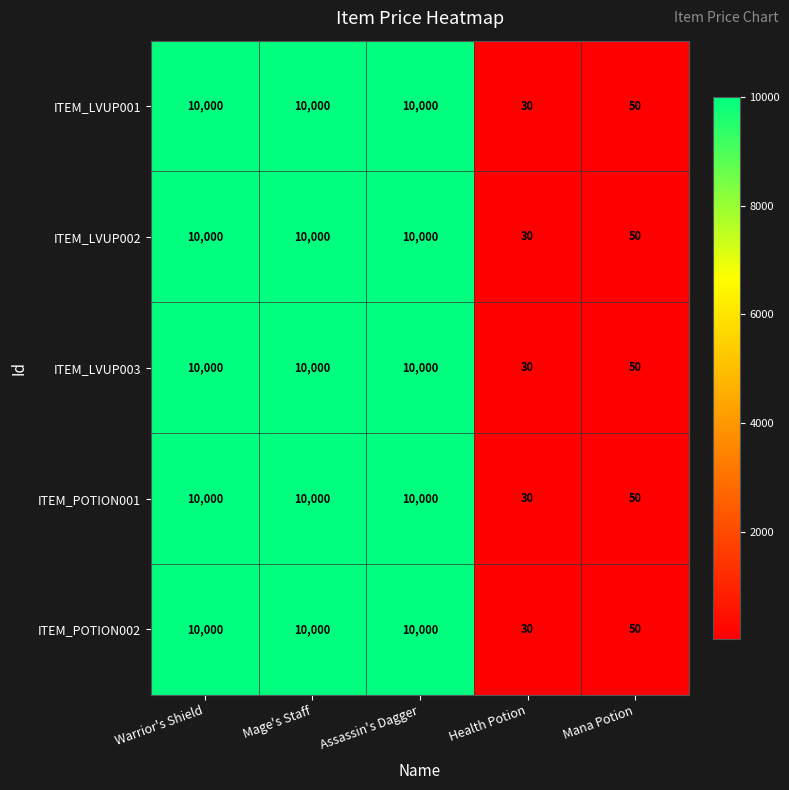

What is the lowest value of the ITEM_LVUP002 series?

30